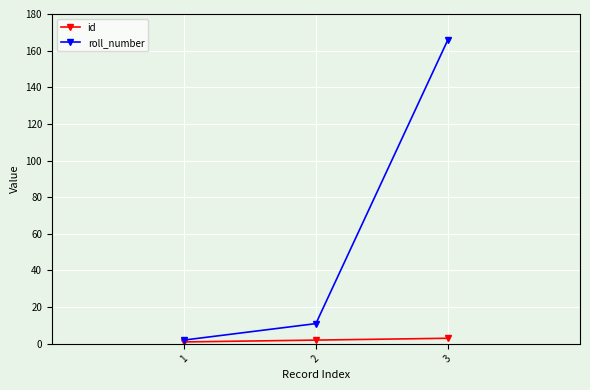

Which series has the widest spread of values?

roll_number